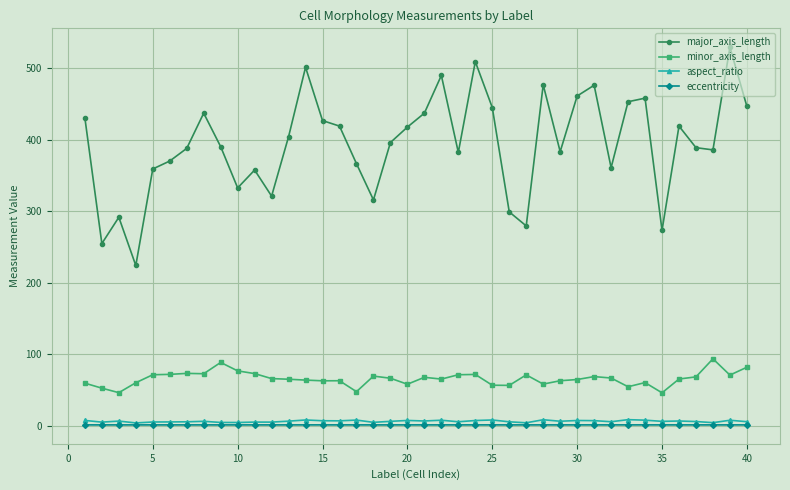

What is the value of the major_axis_length point at the 38th from the left?

385.9